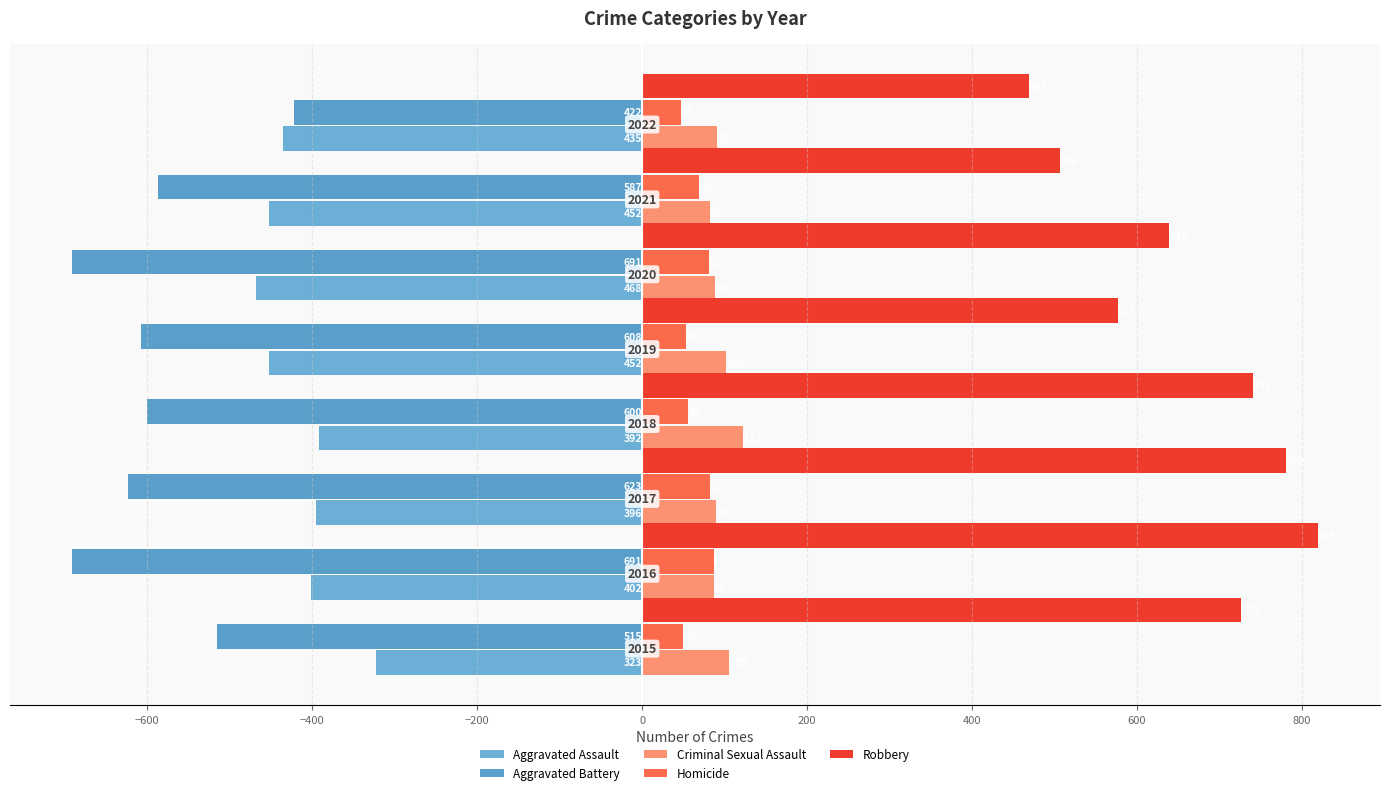

What are all the series names shown in the legend?

Aggravated Assault, Aggravated Battery, Criminal Sexual Assault, Homicide, Robbery